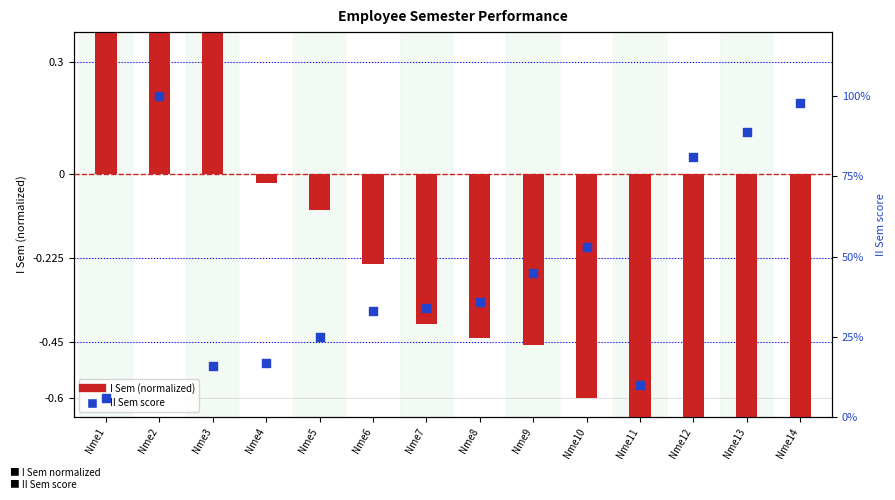

Which series has the largest total across all categories?

II Sem